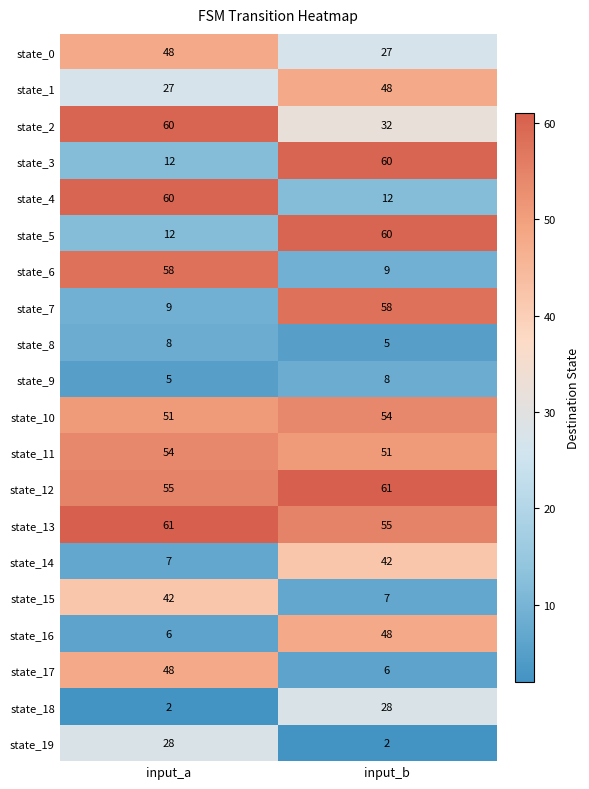

What is the average value of the state_2 series?

46